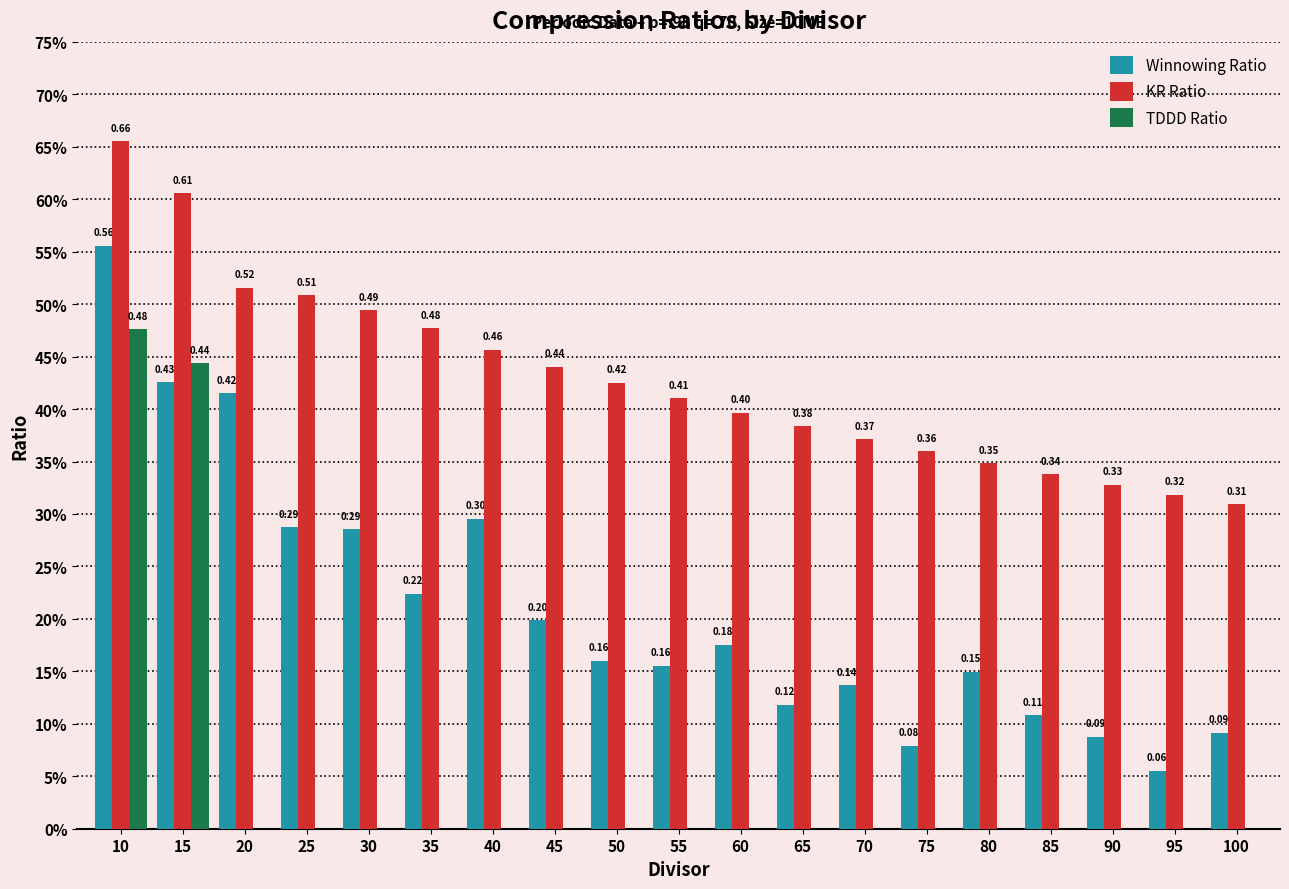

Between 85 and 20, which is larger?

20